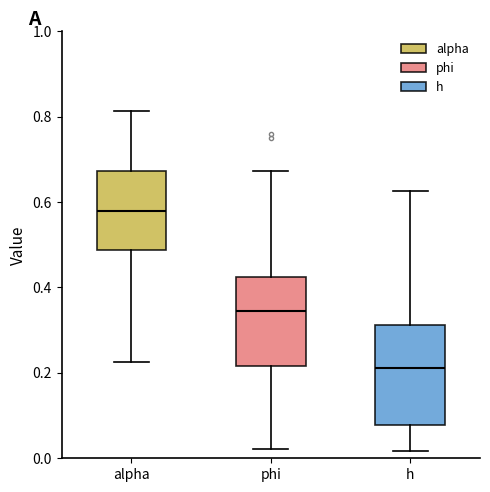

Where does the median line of the box for alpha sit on the y-axis? The values are not printed on the chart, so give them approximately, as read against the axis.

0.58